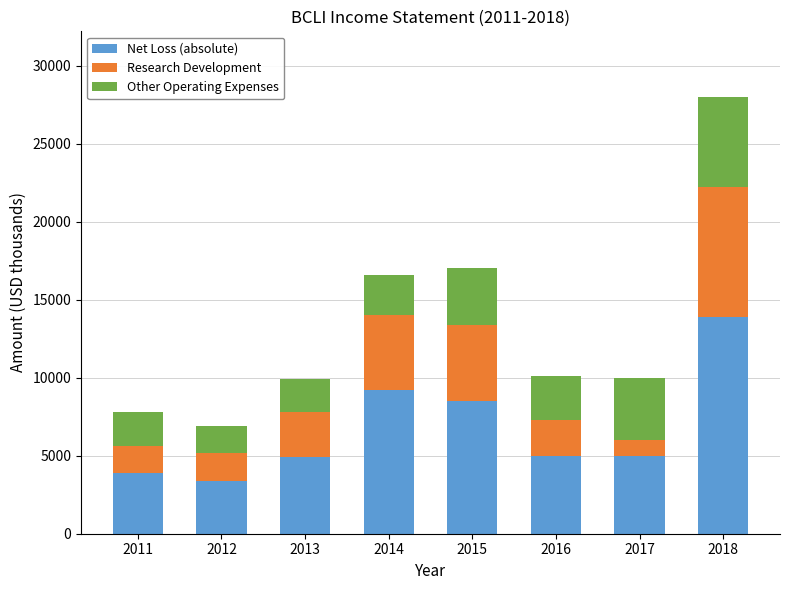

What is the maximum value for Net Loss (absolute)?

13900